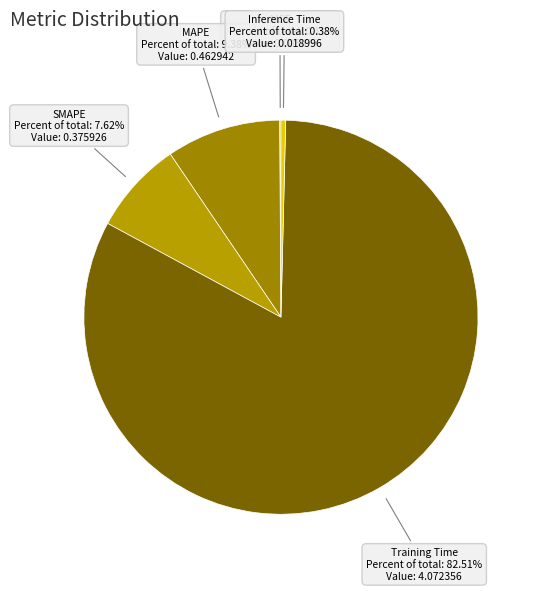

Does MAPE account for over 50% of the chart?

No